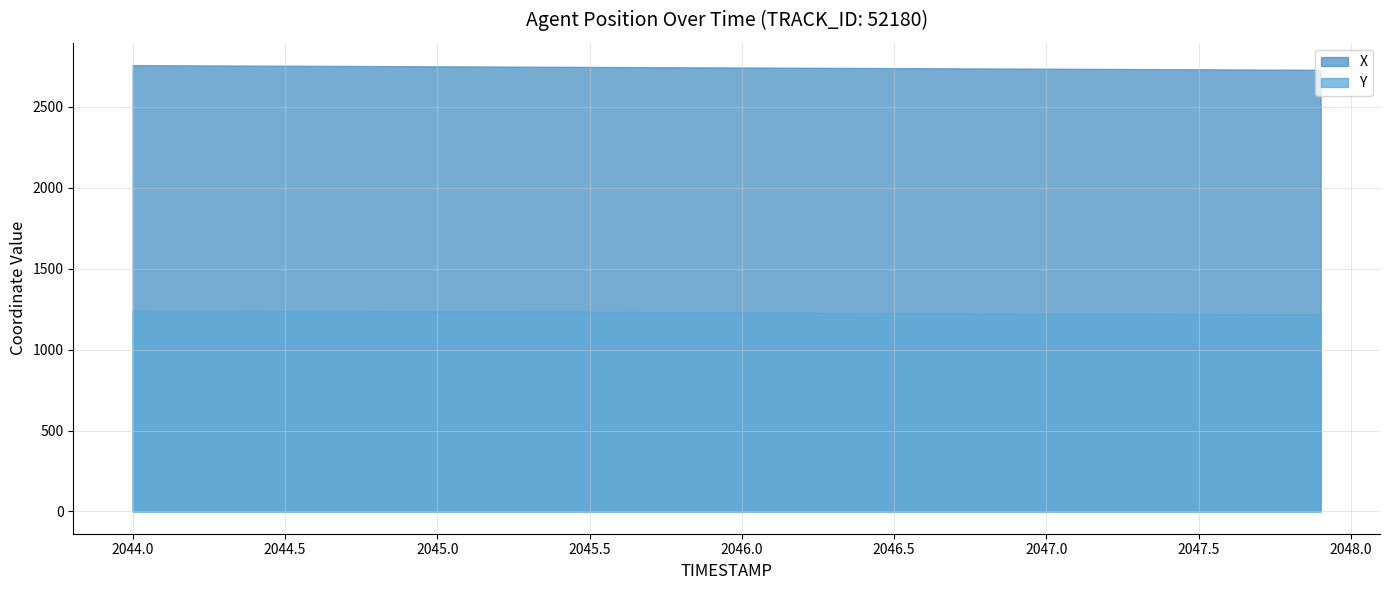

True or false: X and Y cross at least once.

False